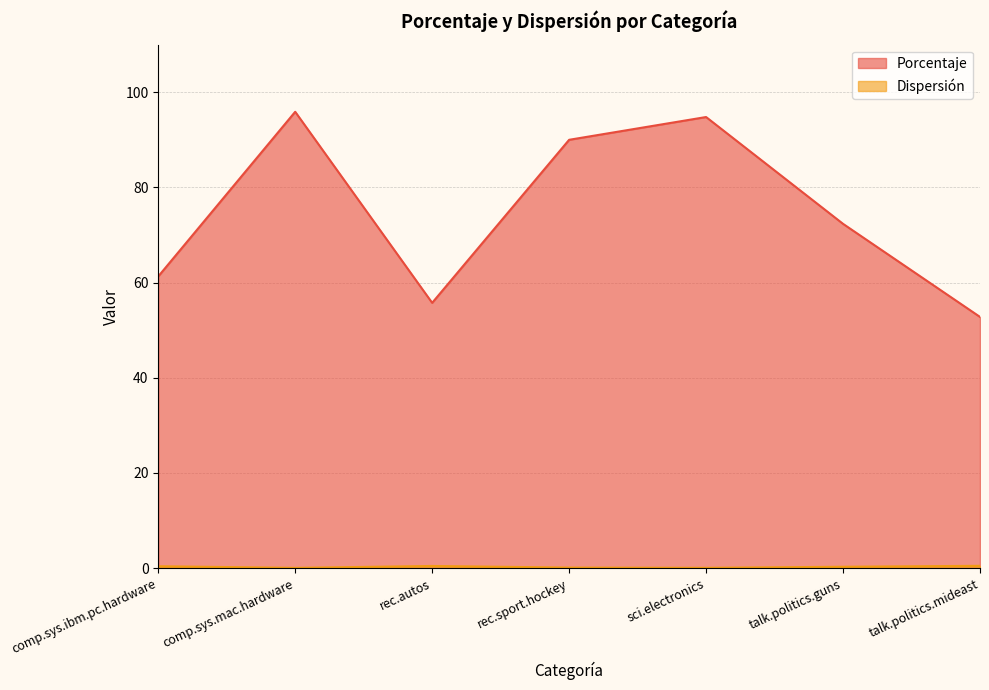

Reading right to left, what are all the values shown in this chart?

Porcentaje: 52.8	72.3	94.8	90.0	55.7	95.9	61.3
Dispersión: 0.5	0.3	0.1	0.1	0.4	0.0	0.4